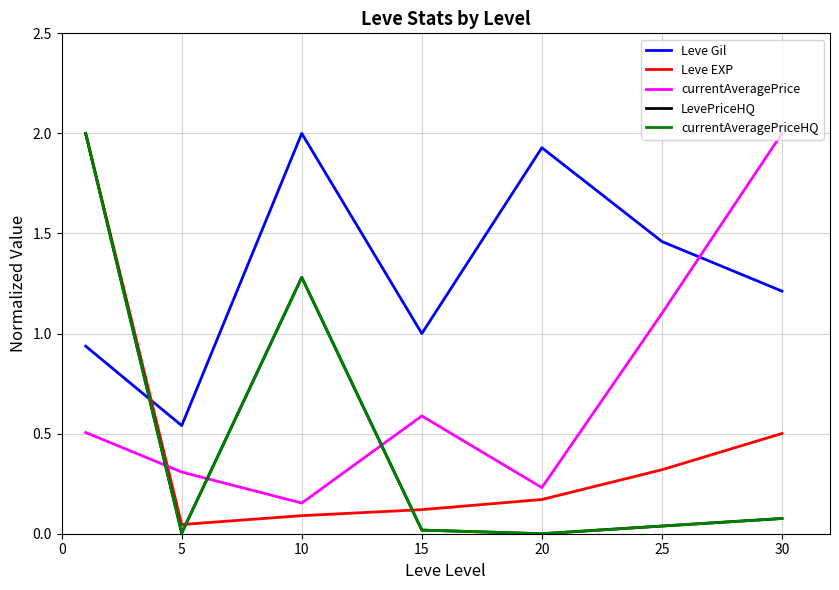

True or false: Leve EXP has more than 1 interior local peaks.

False